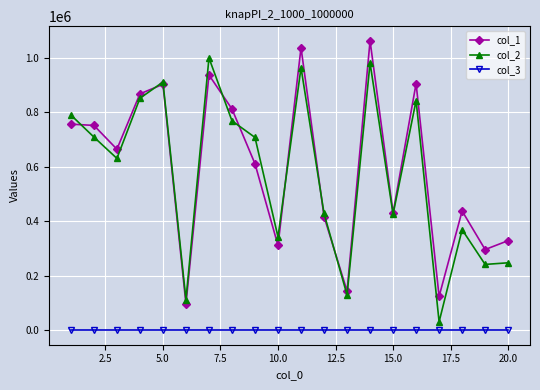

True or false: col_2 and col_3 intersect in this chart.

False